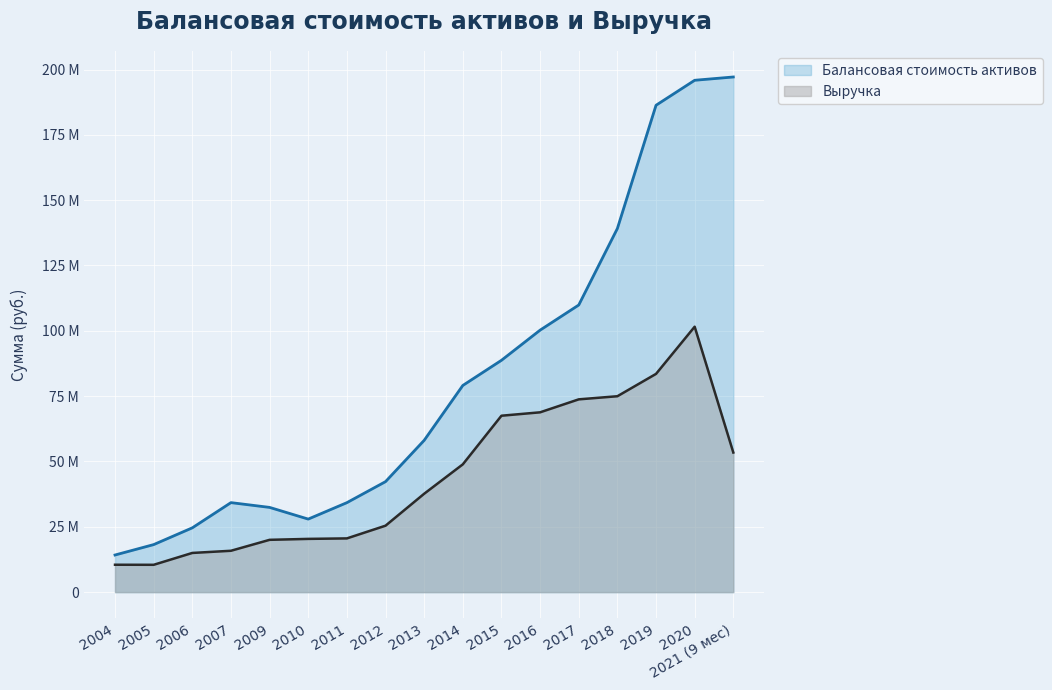

The Выручка series shows 157309905 at 2020. True or false?

False